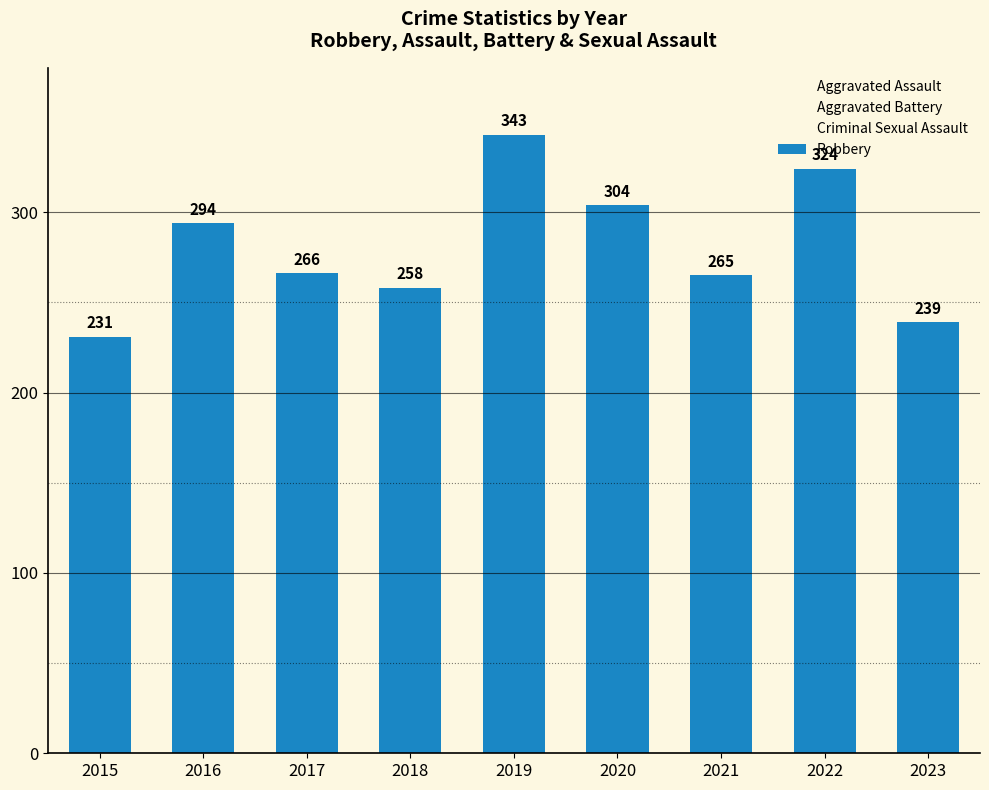

How many categories are shown in the chart?

9